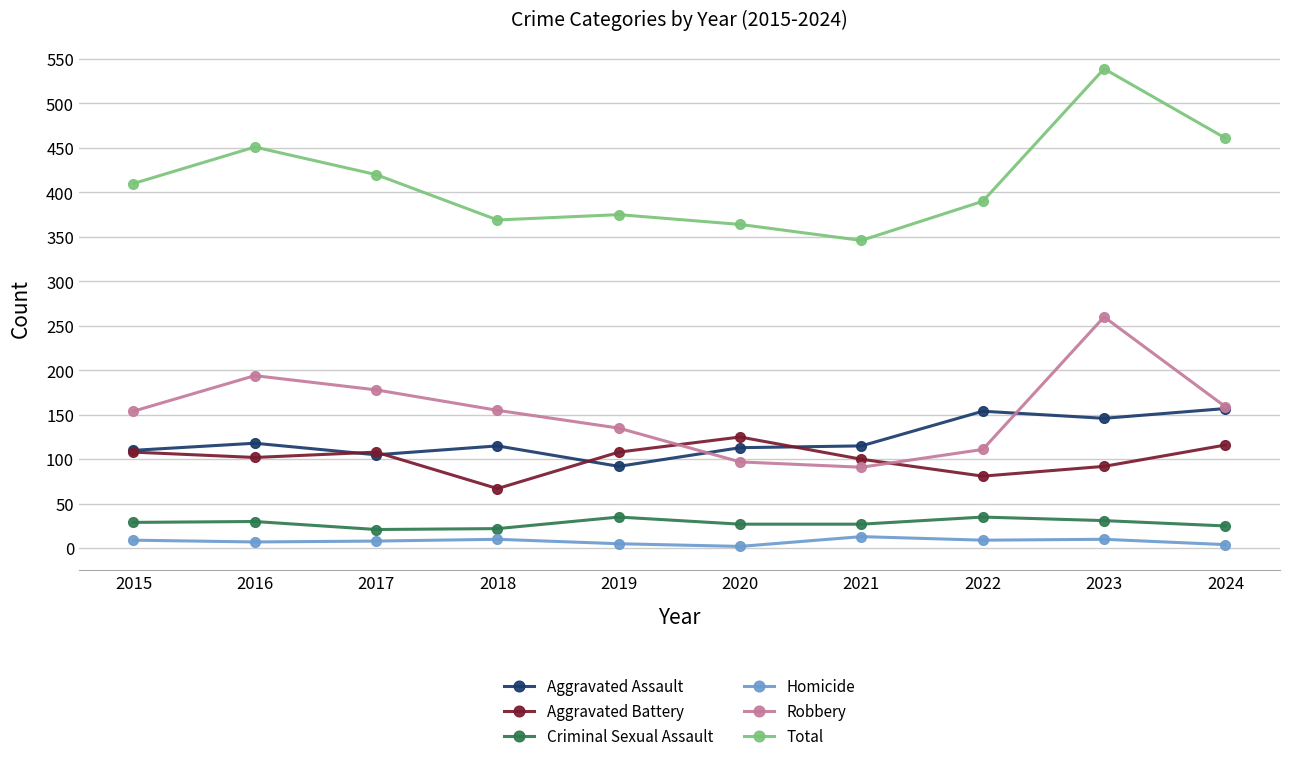

How many interior local peaks does the Total series have?

3